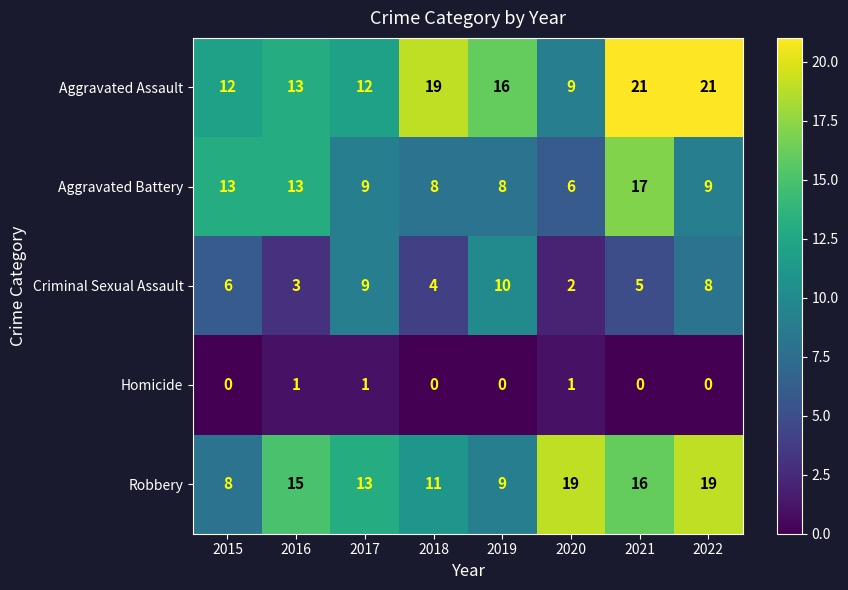

Is it true that Aggravated Battery equals 16 at 2017?

False